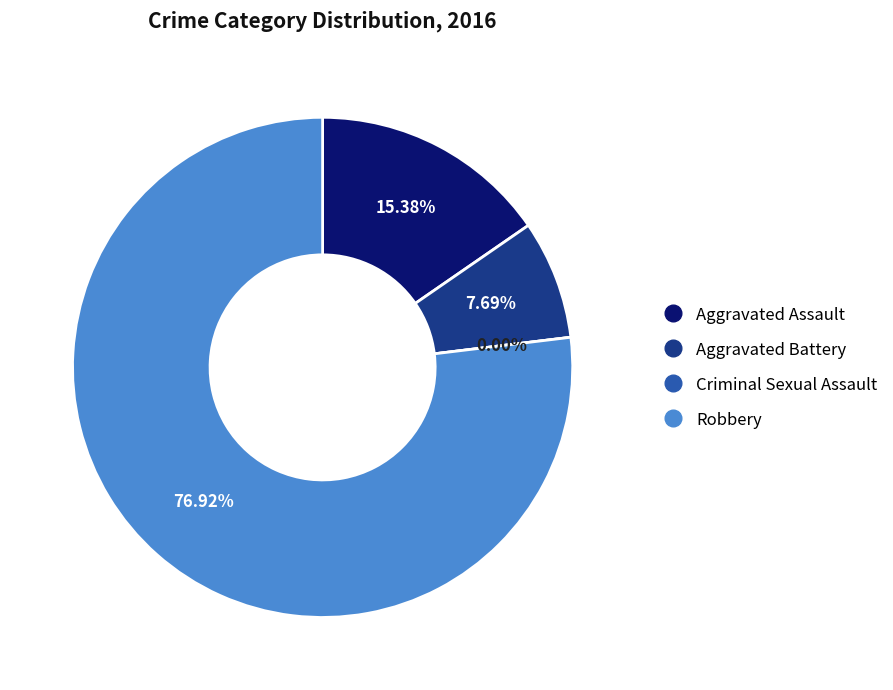

Combined, do Aggravated Assault and Aggravated Battery account for over 50%?

No